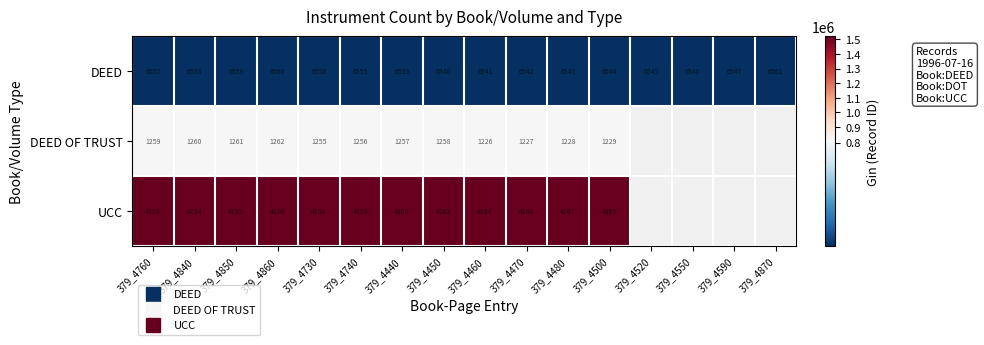

Which has a higher value, 379_4480 or 379_4850?

379_4850